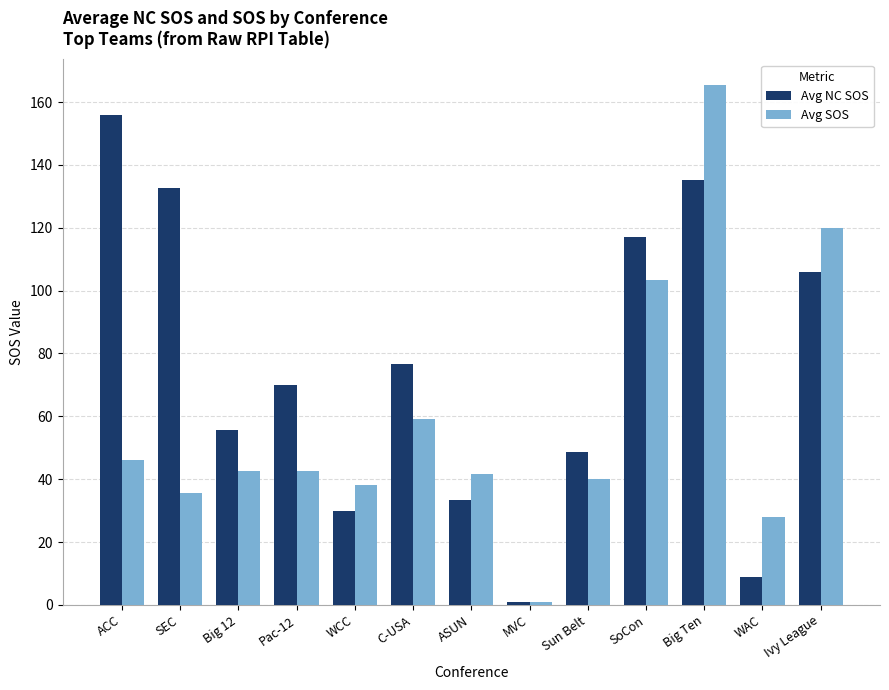

The value of Avg SOS at WAC is 15.3. True or false?

False